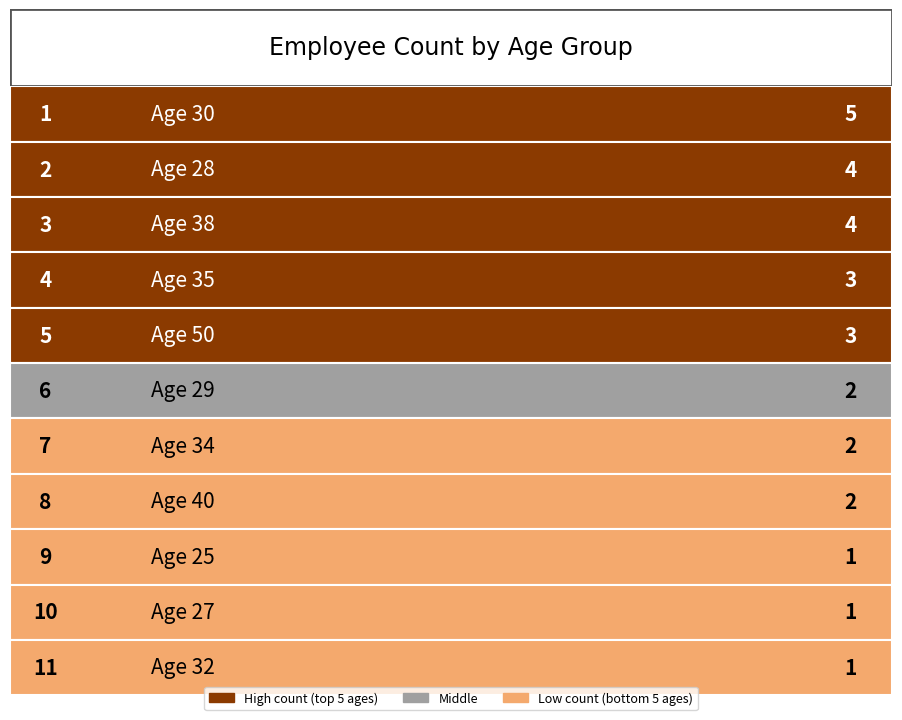

The chart shows a value of 1 at 40. True or false?

False